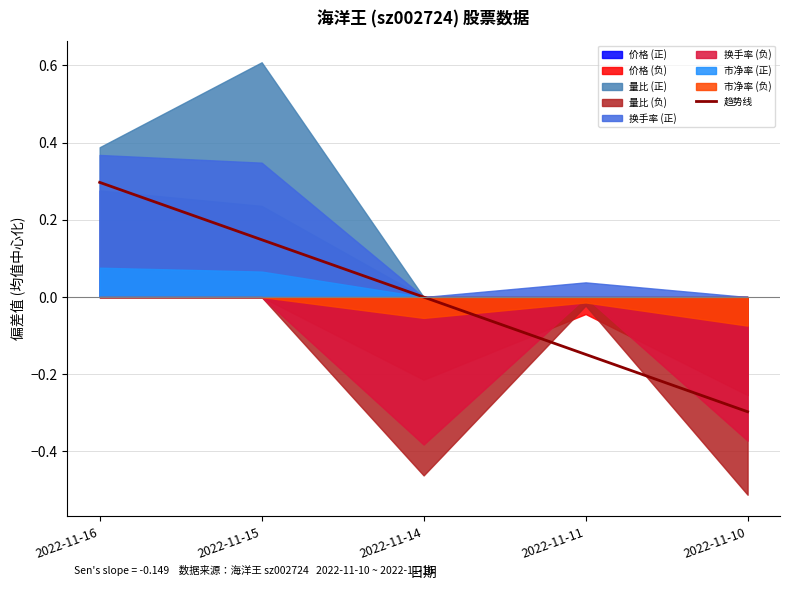

Reading left to right, list all the values displayed in this chart.

0.3	0.1	0.0	-0.1	-0.3